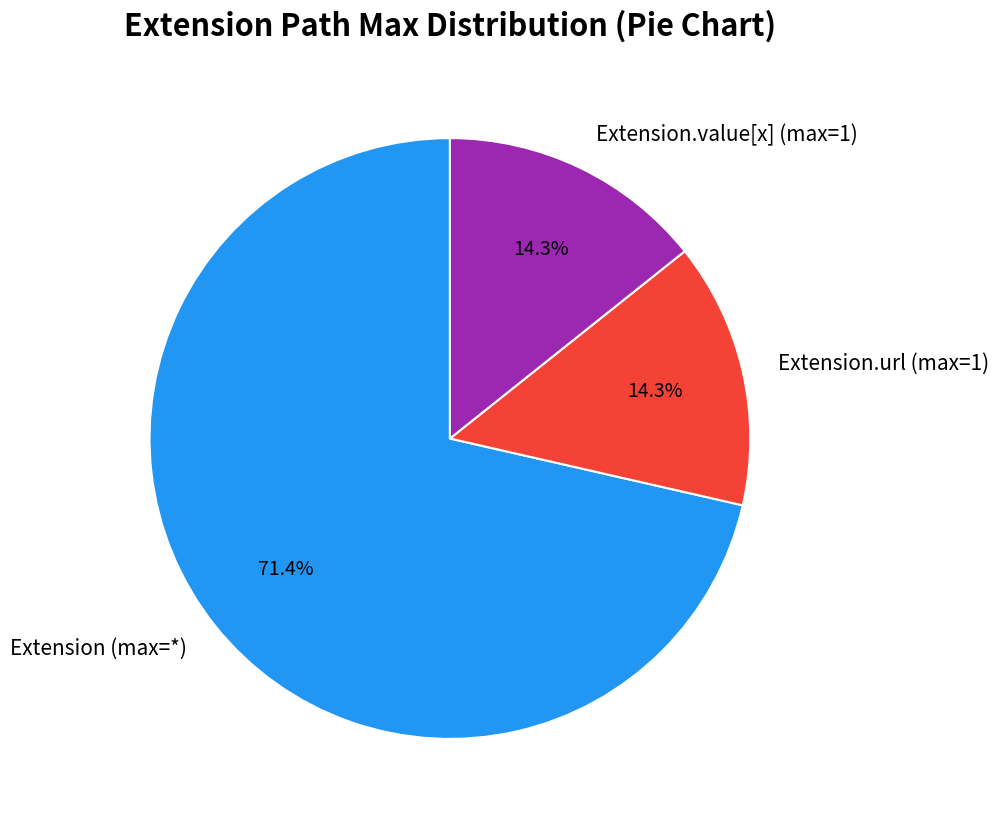

What is the largest slice in the pie chart?

Extension (max=*)